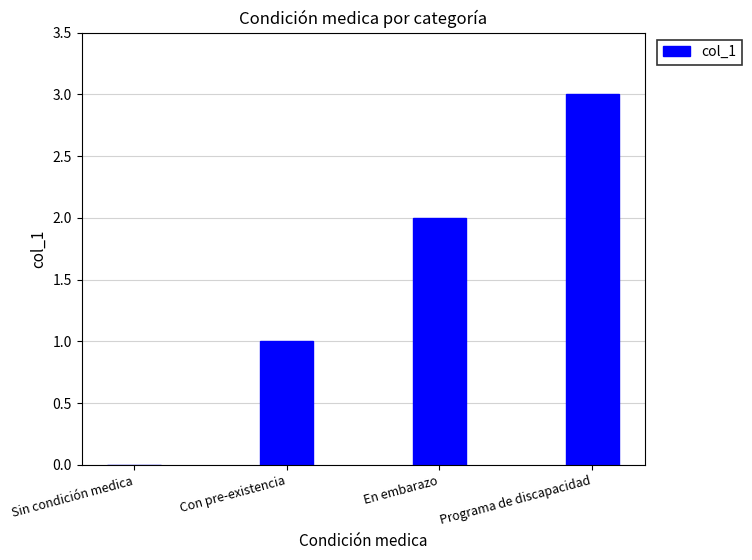

What is the greatest value displayed?

3